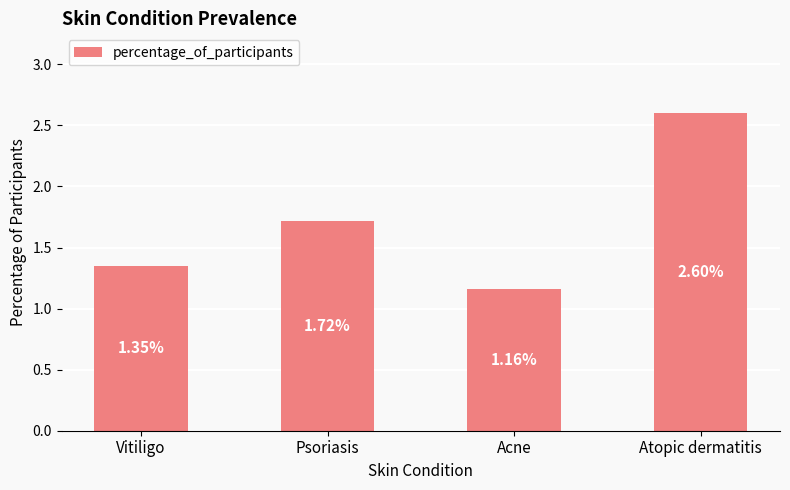

At which category does the chart reach its peak across all series?

Atopic dermatitis